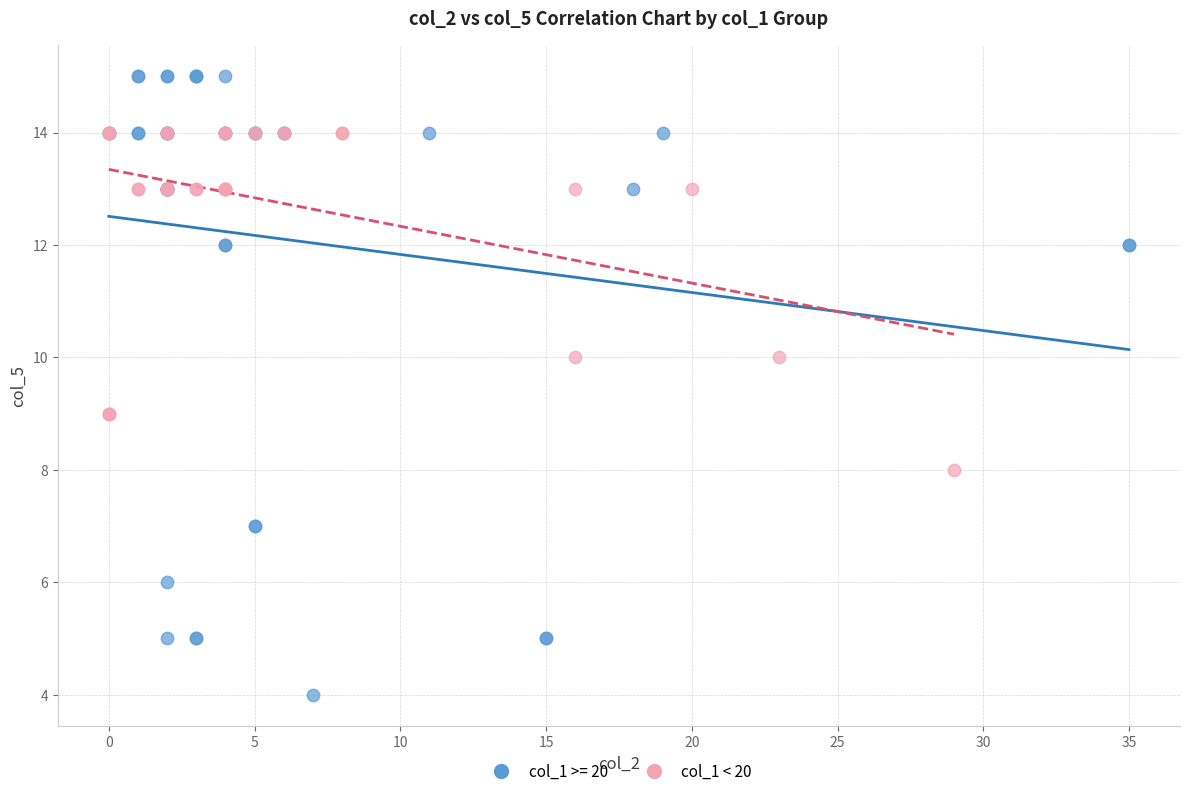

Which series contains the highest Y value?

col_1 >= 20